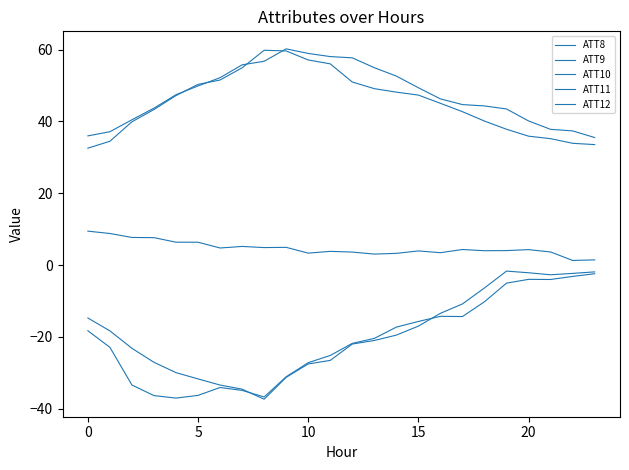

Is this an area chart (filled region under the line)?

No